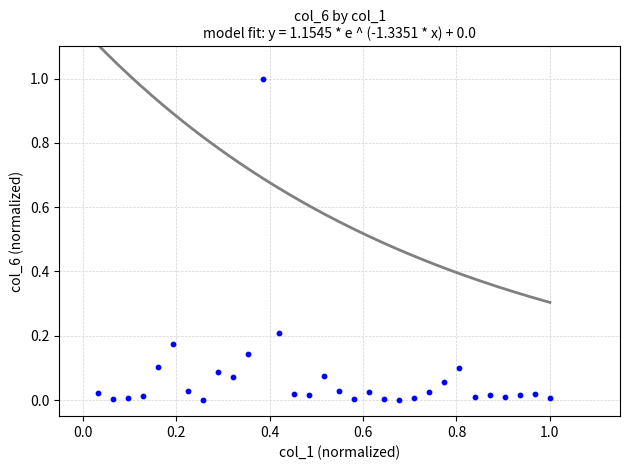

What is the range of X values (max minus min)?

1.0